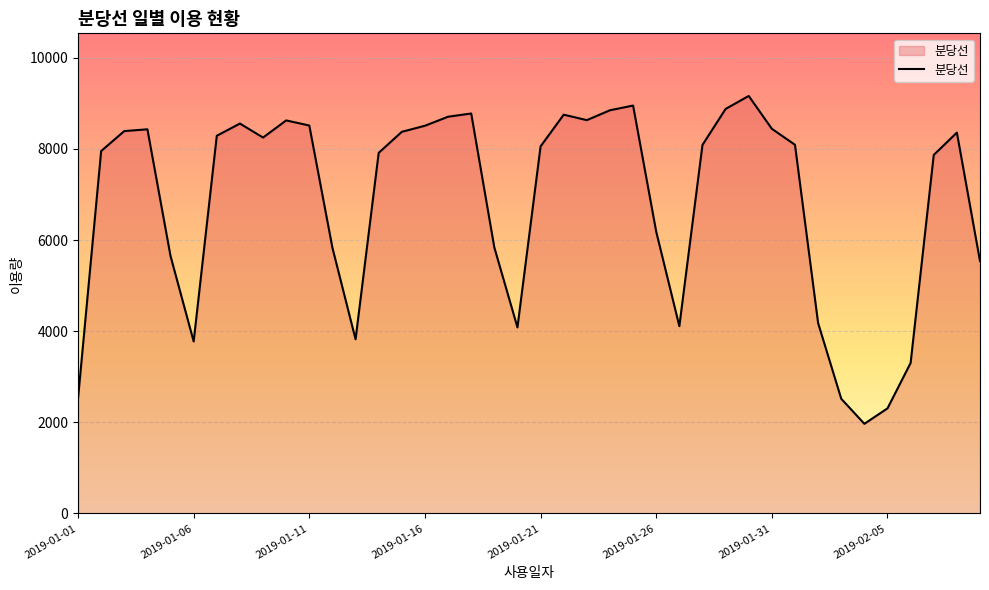

How many lines are shown in the chart?

1